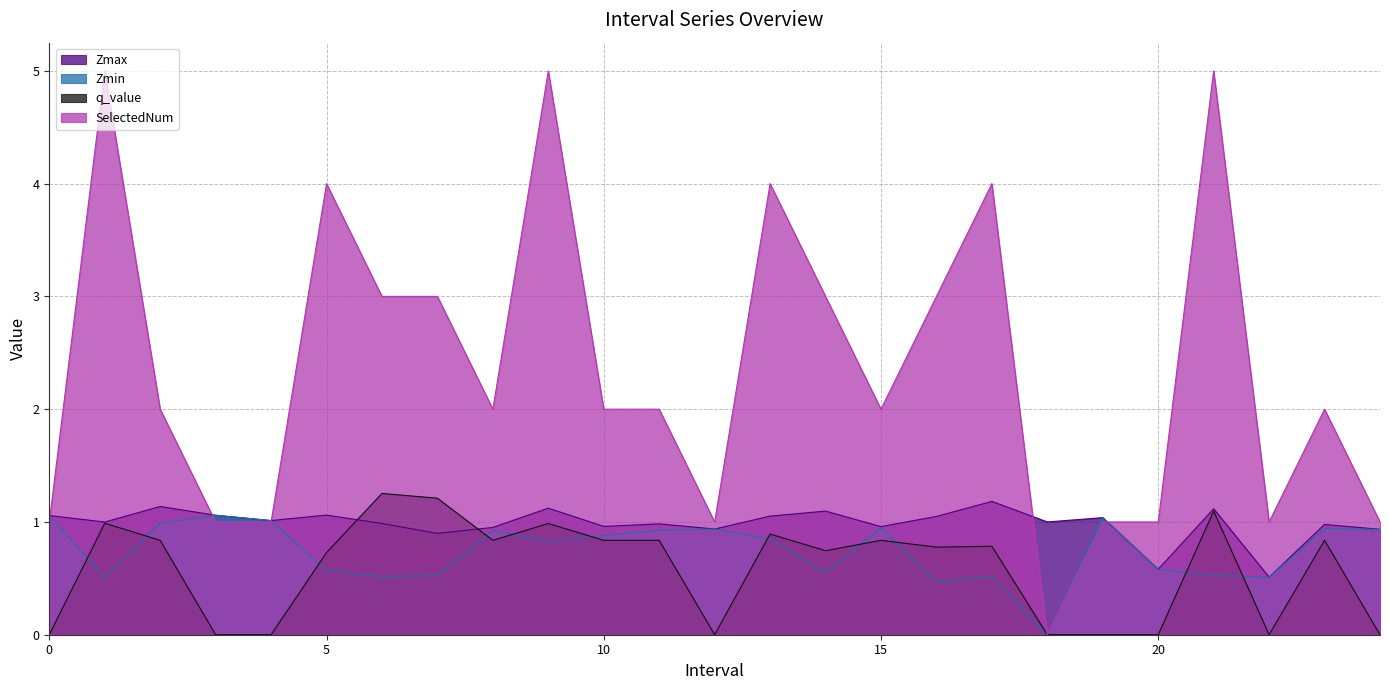

How many times do Zmin and SelectedNum cross each other?

4